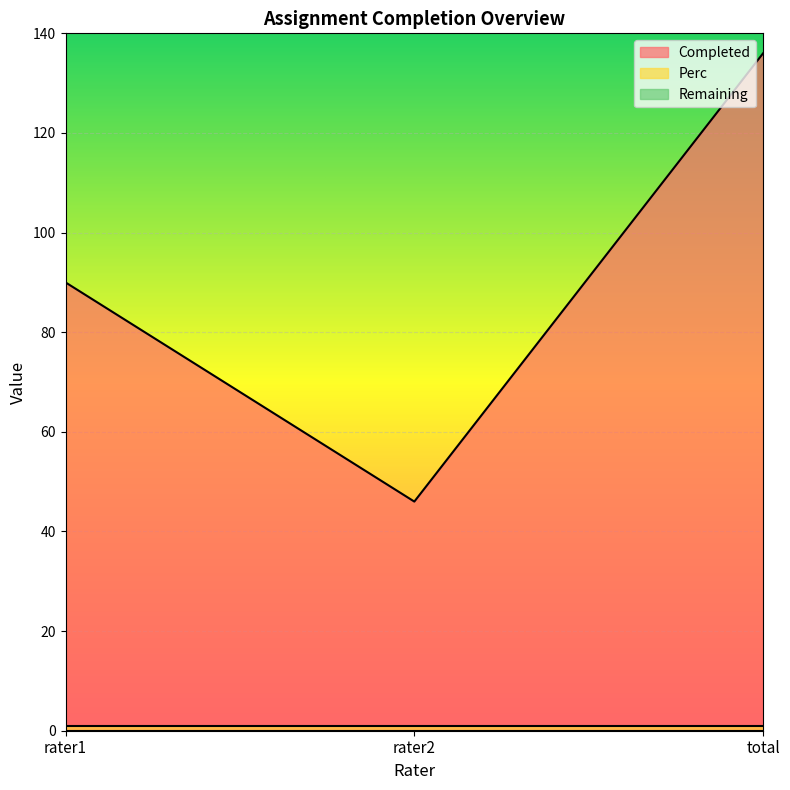

What are all the series names shown in the legend?

Completed, Perc, Remaining